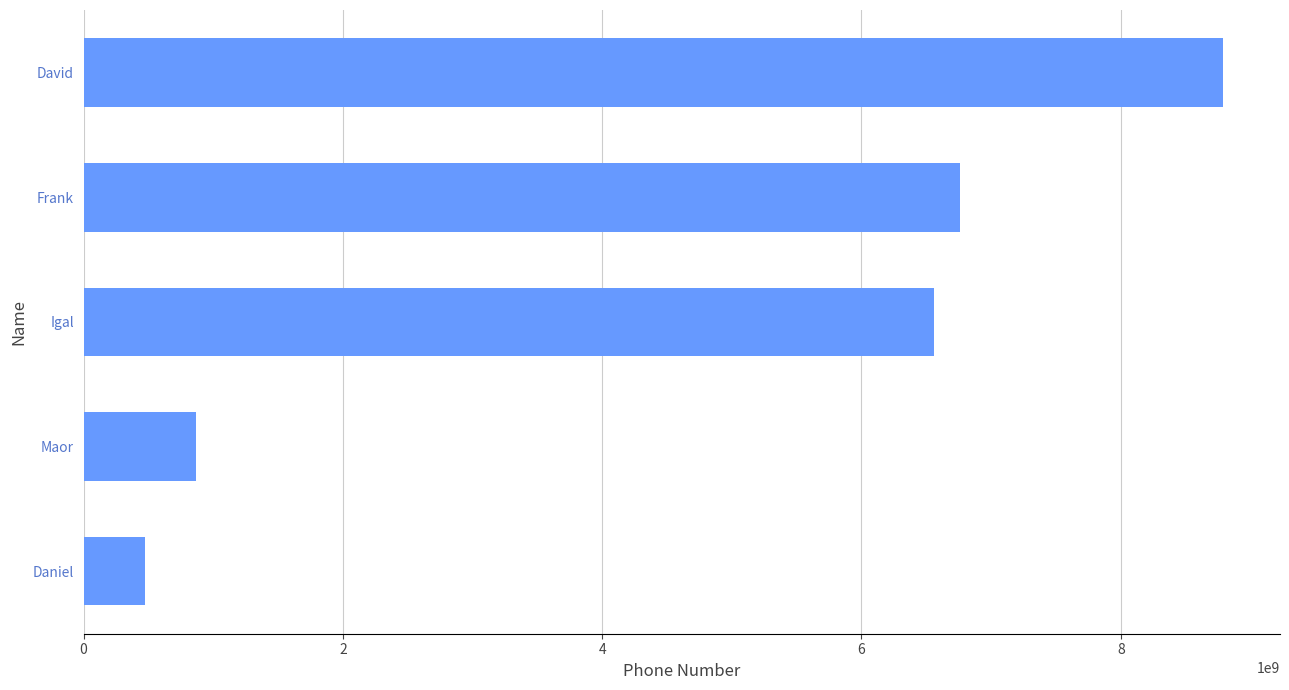

Does the chart contain any negative values?

No